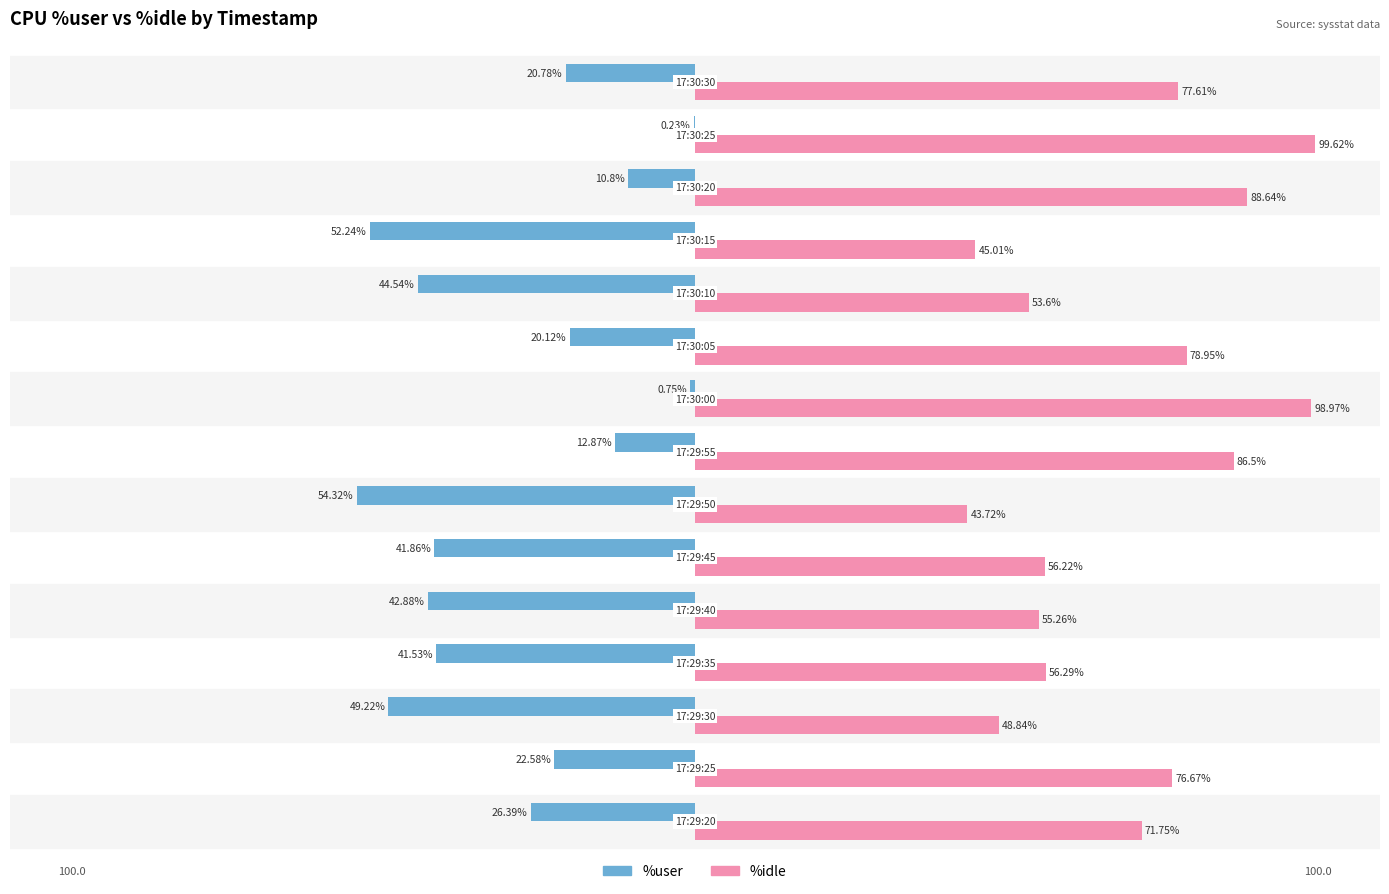

Which series has the largest total across all categories?

%idle